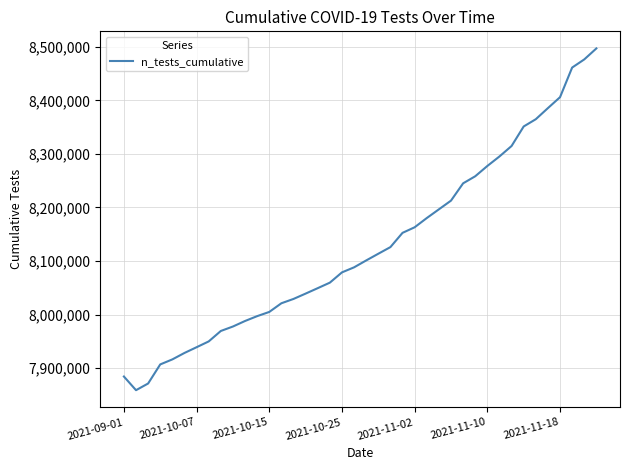

What is the difference between the maximum and minimum values?

638472